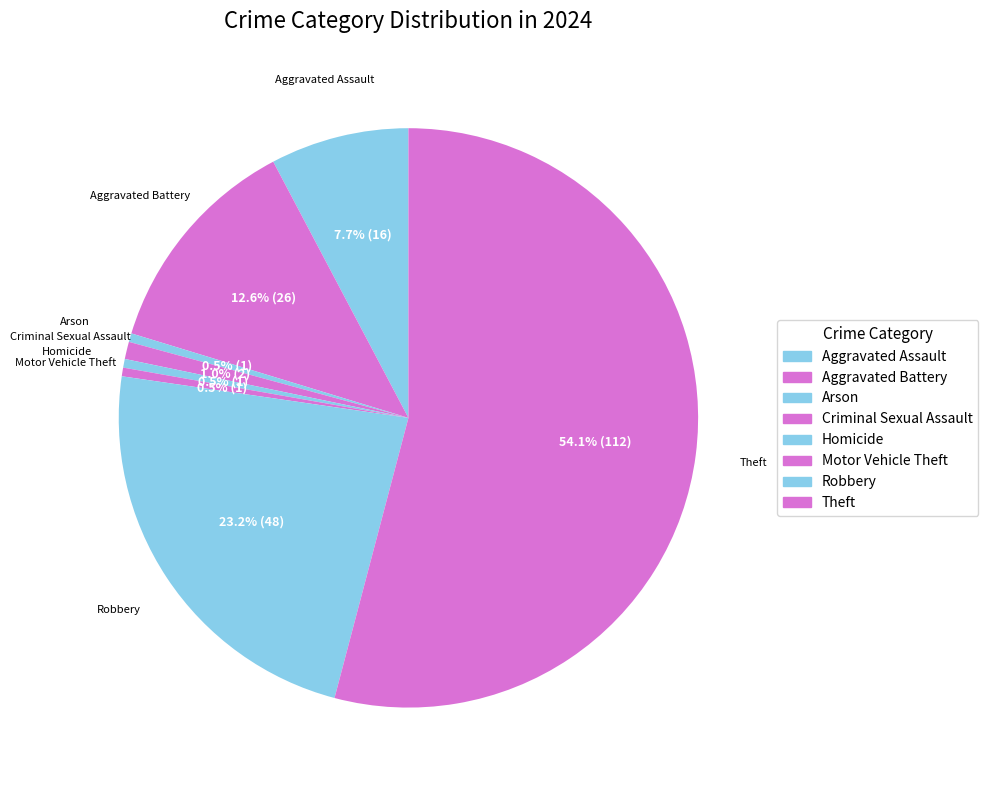

How many slices are in this pie chart?

8